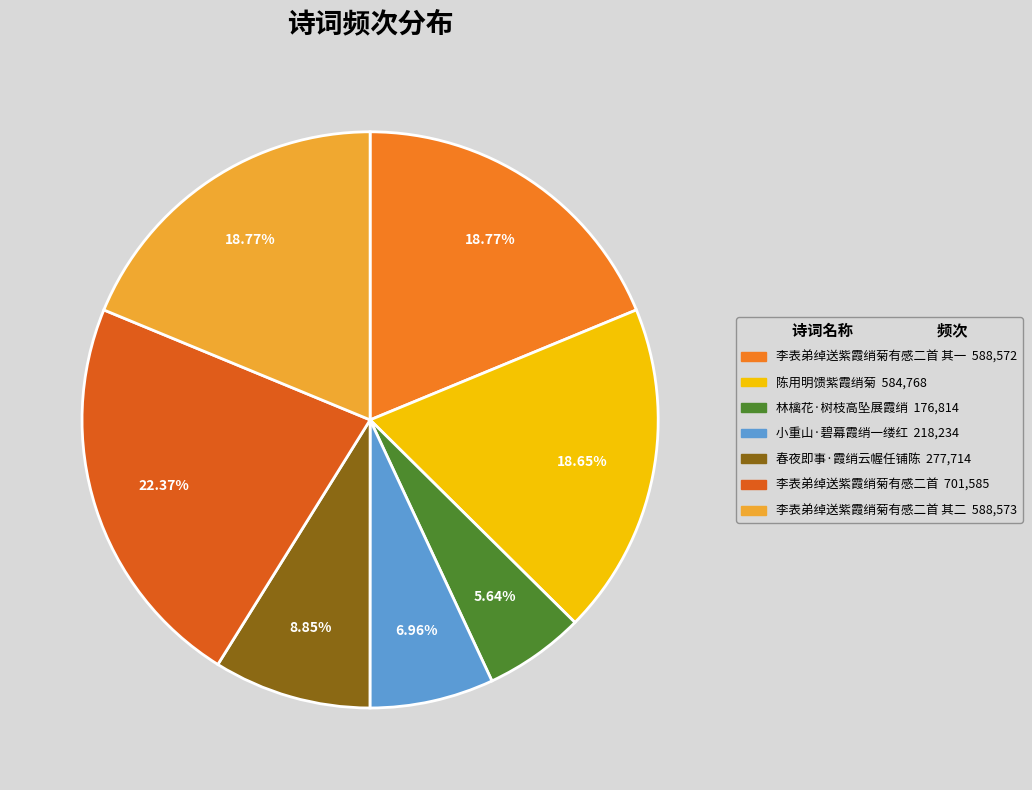

How many segments does this pie chart have?

7